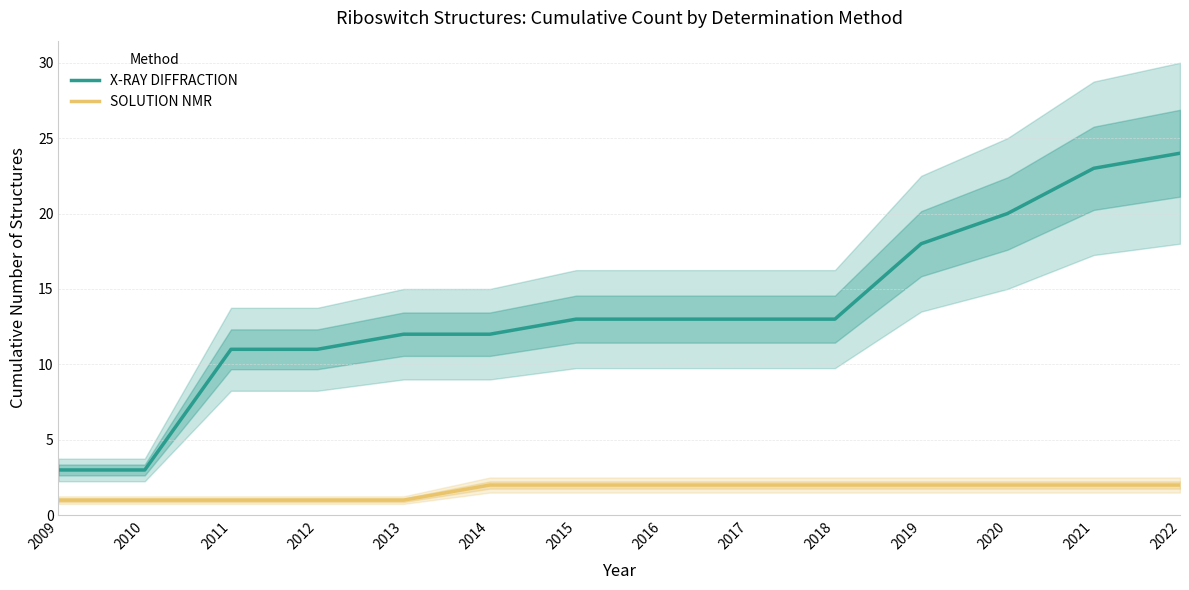

What is the value of the SOLUTION NMR point at the 1st from the left?

1